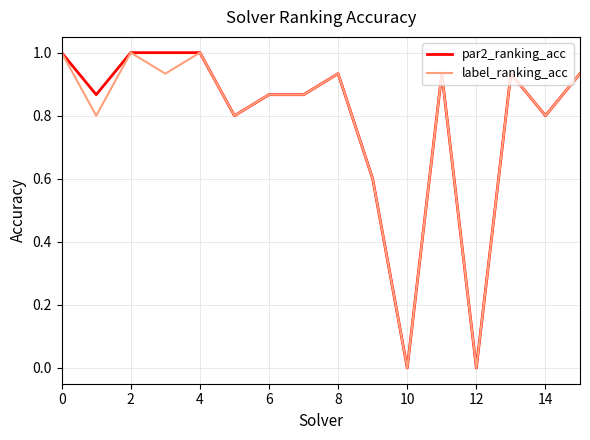

What is the highest value of the par2_ranking_acc series?

1.0